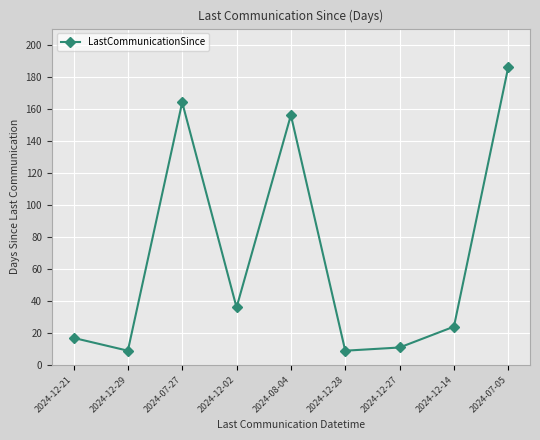

At which label is the value closest to 97?

2024-08-04